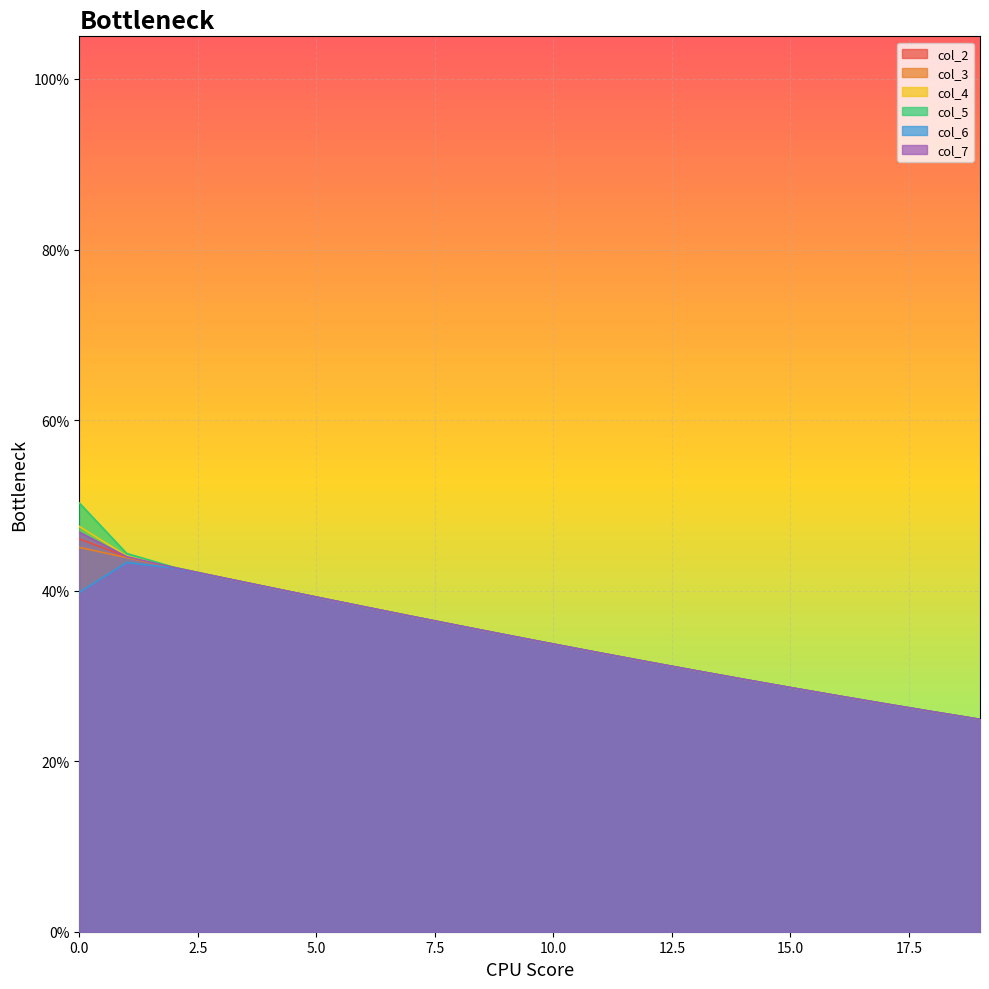

What is the smallest value displayed?

0.2